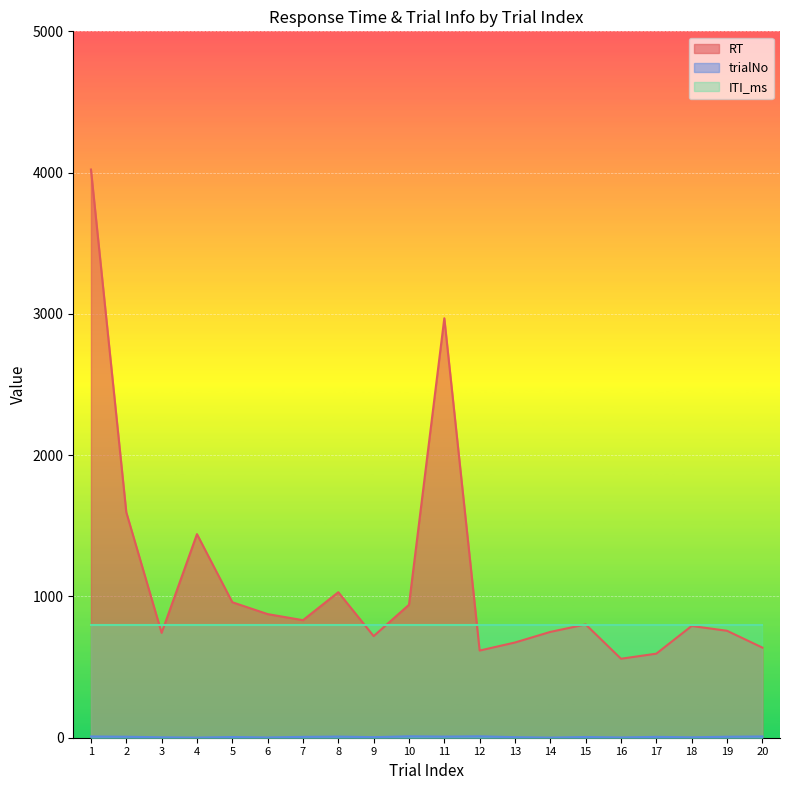

True or false: RT has a value of 941 at 10.

True